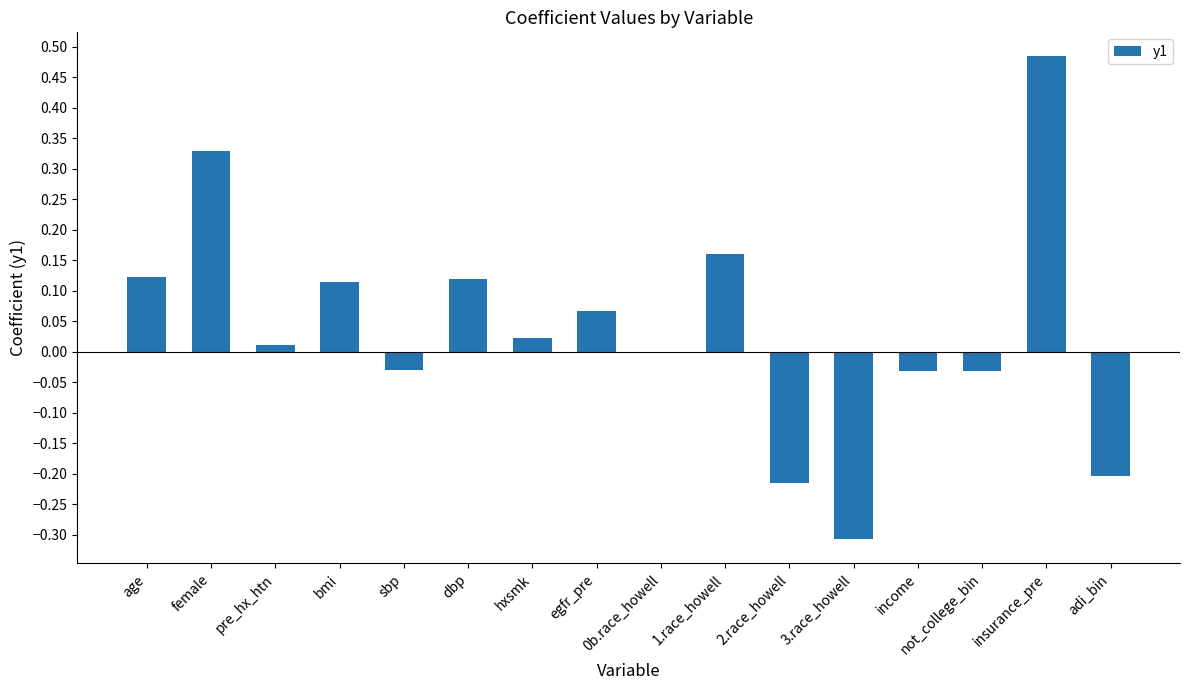

At which label does the data first exceed 0?

age